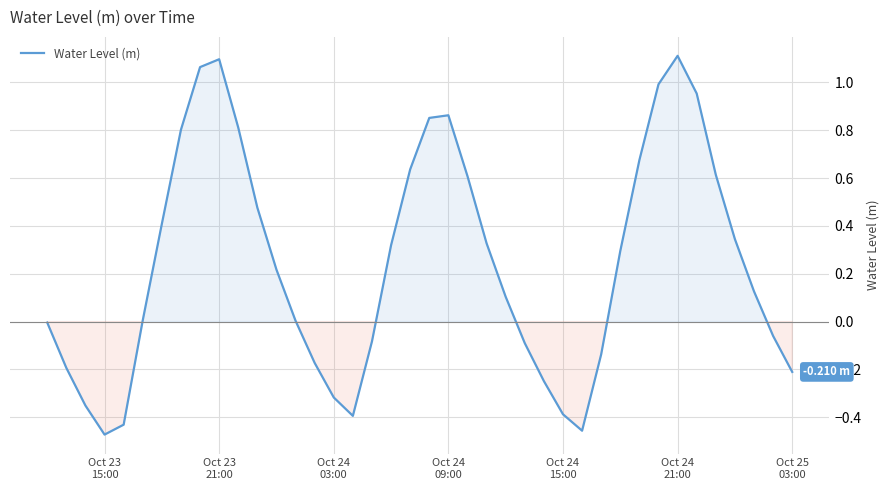

True or false: the data has more than 2 interior local peaks.

True